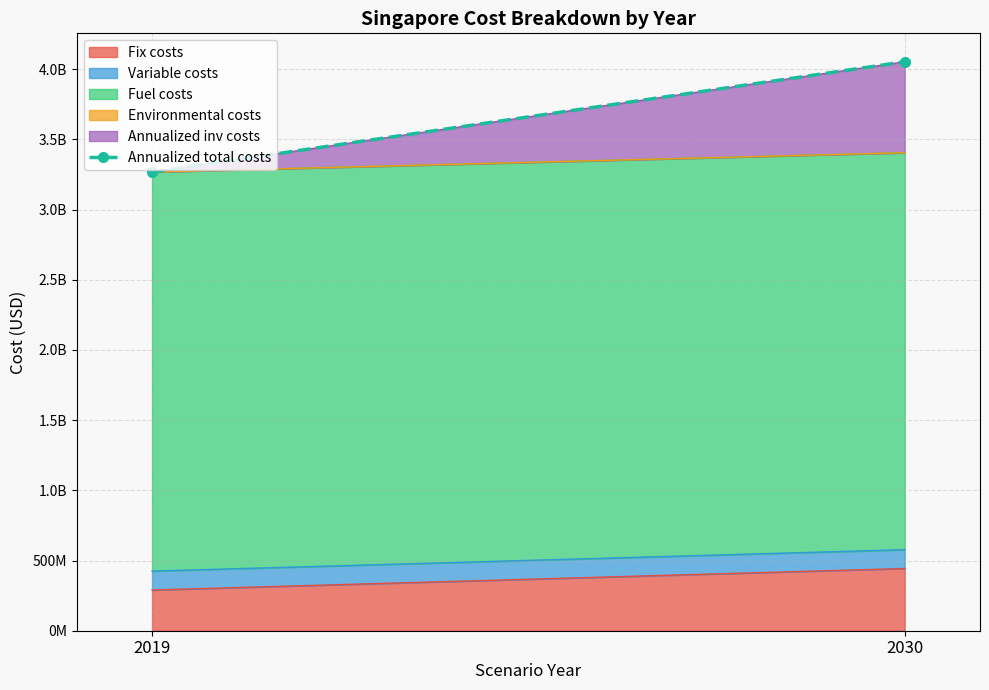

What is the difference between the values at 2030 and 2019?

785500837.8